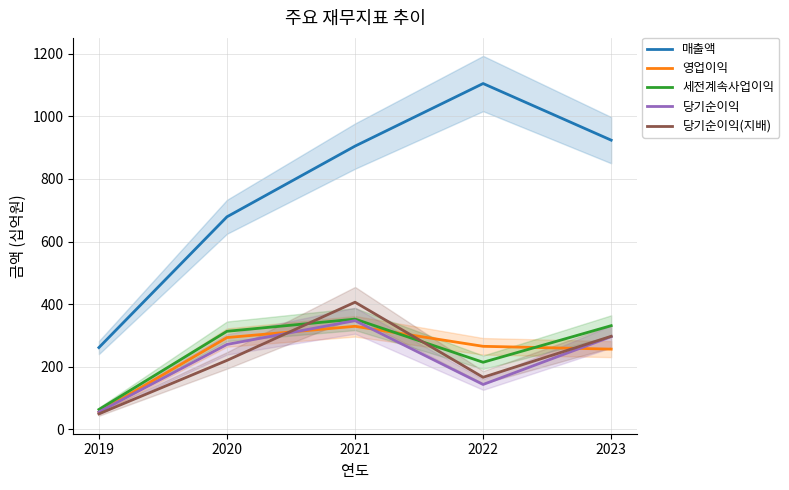

What value does the 당기순이익 series have at 2022?

143